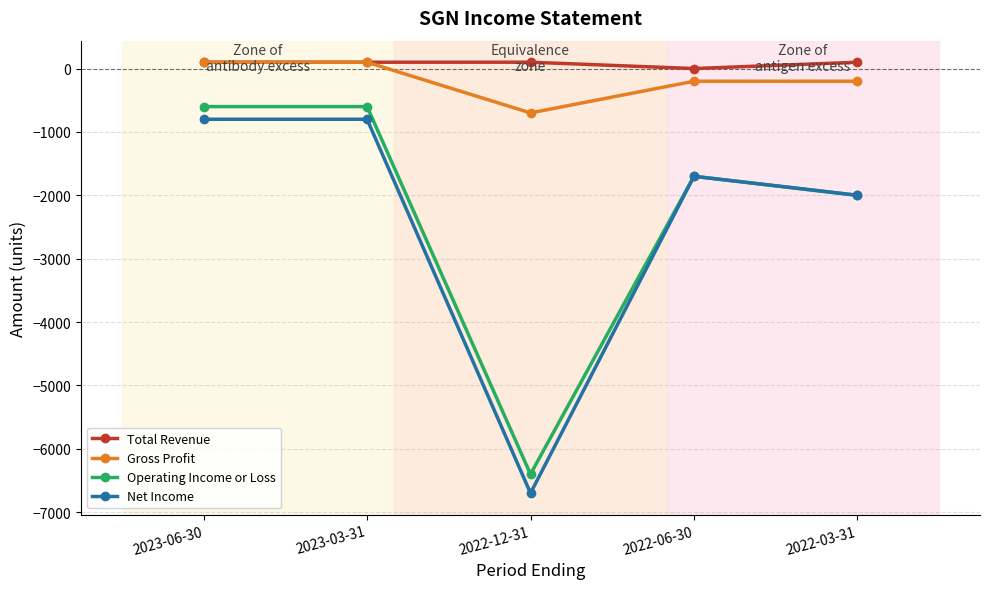

At which category does the chart reach its minimum across all series?

2022-12-31